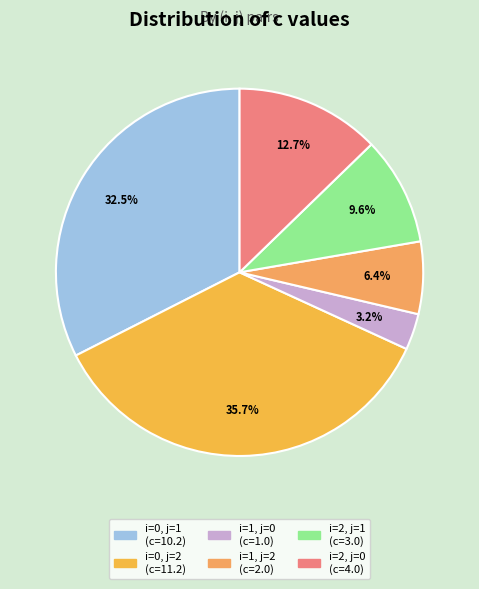

Between i=1, j=0 and i=2, j=0, which is larger?

i=2, j=0